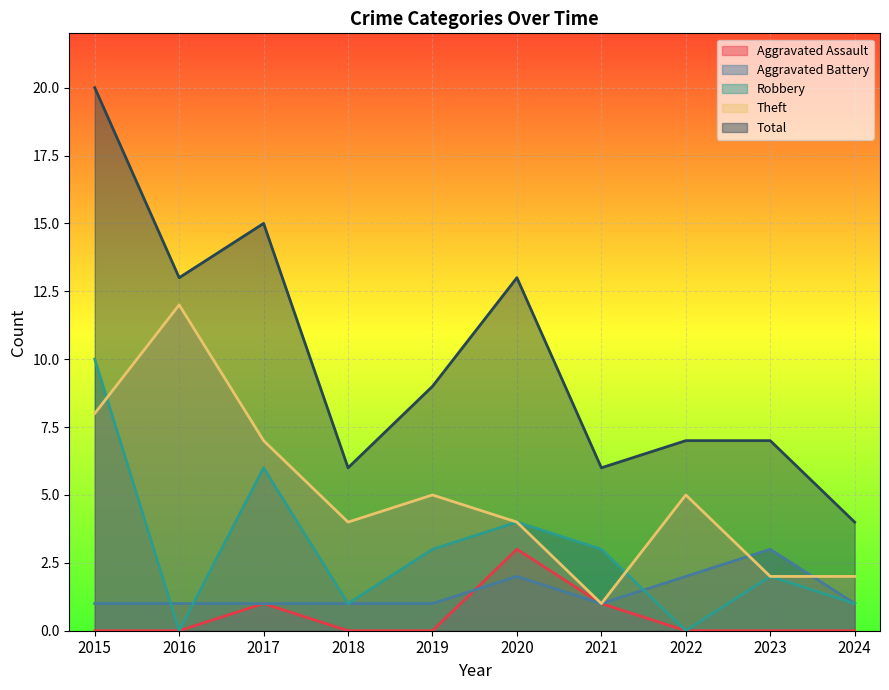

What is the sum of all Total values?

100